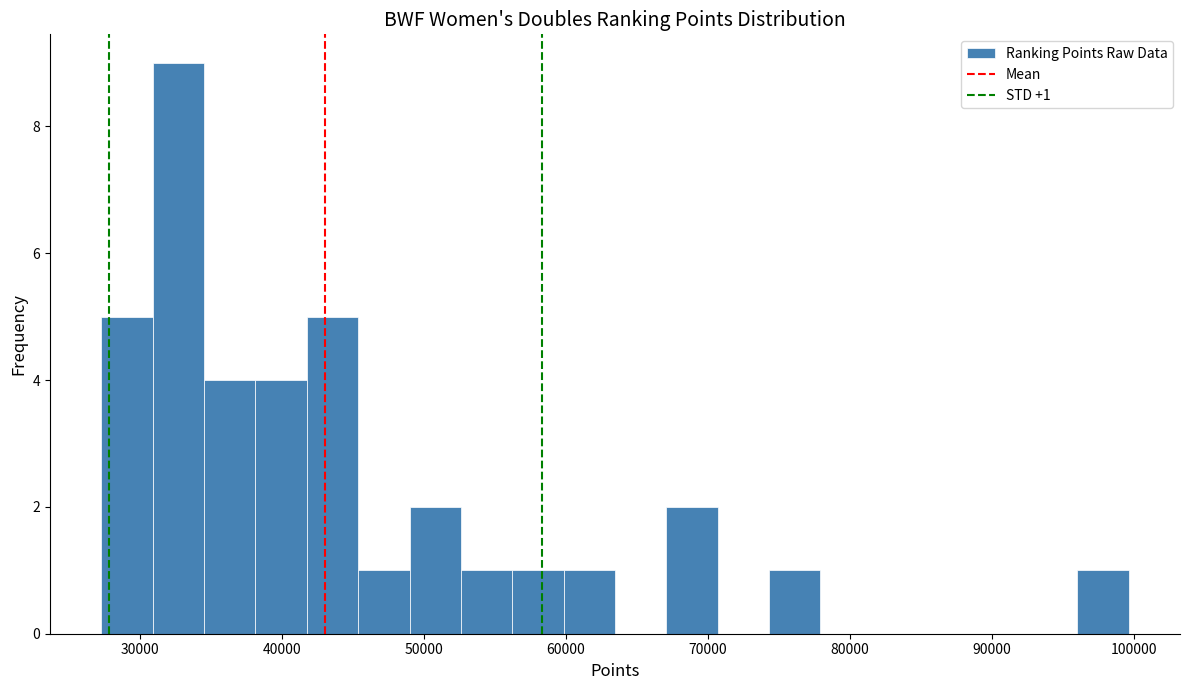

Read against the x-axis, roughly where is the centre of the tallest bar?

33000